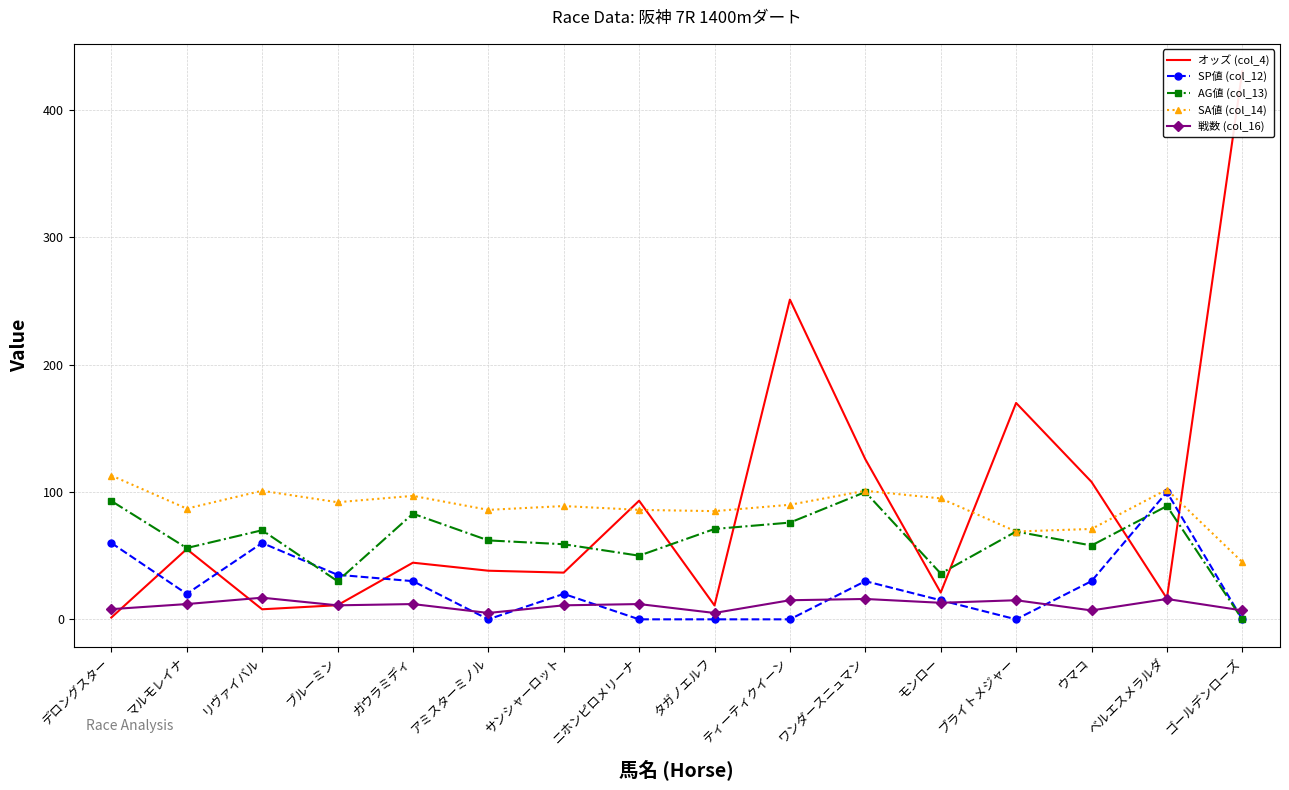

True or false: オッズ (col_4) has a value of 93.2 at ニホンピロメリーナ.

True